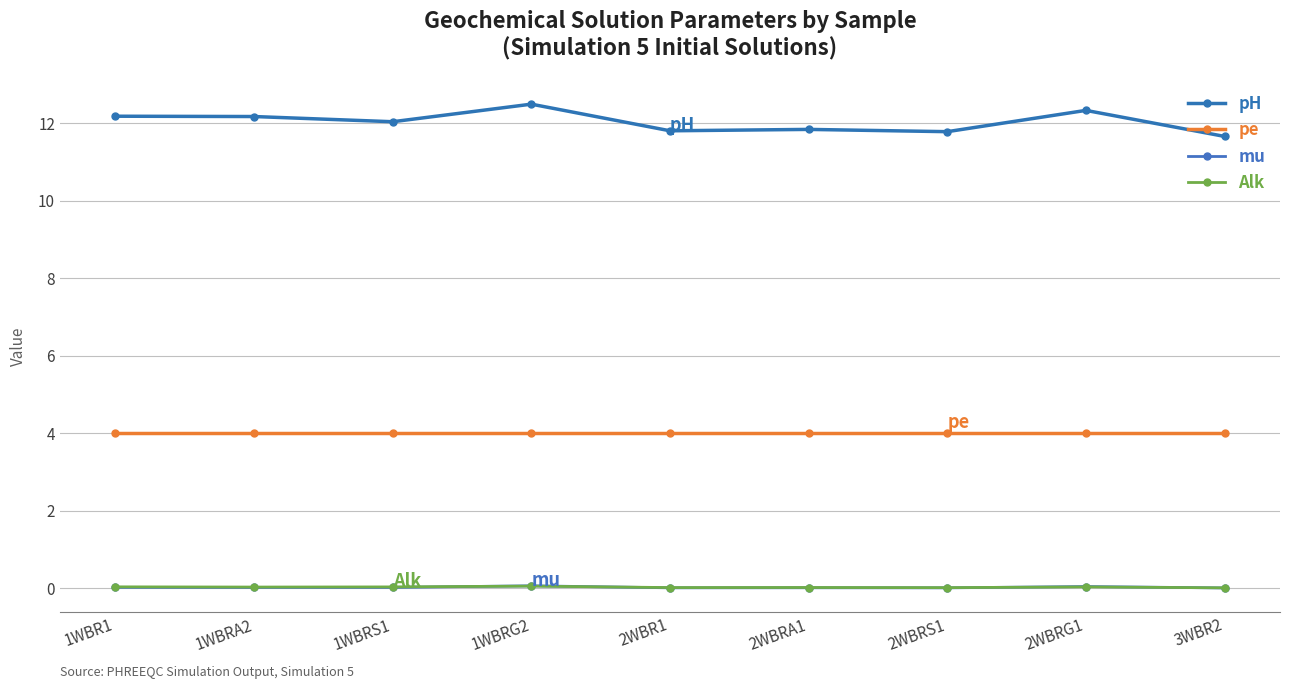

How many lines are shown in the chart?

4